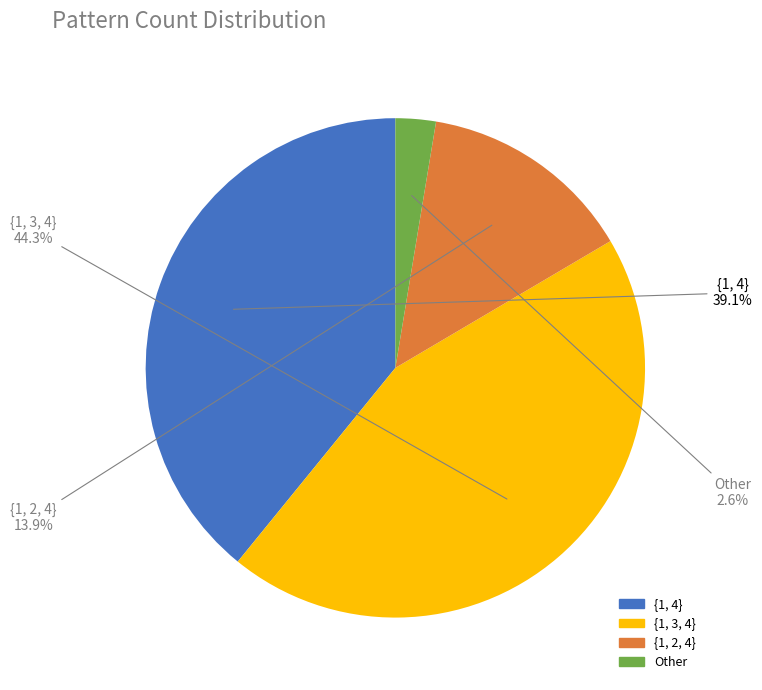

Is there any slice that represents more than half of the pie?

No